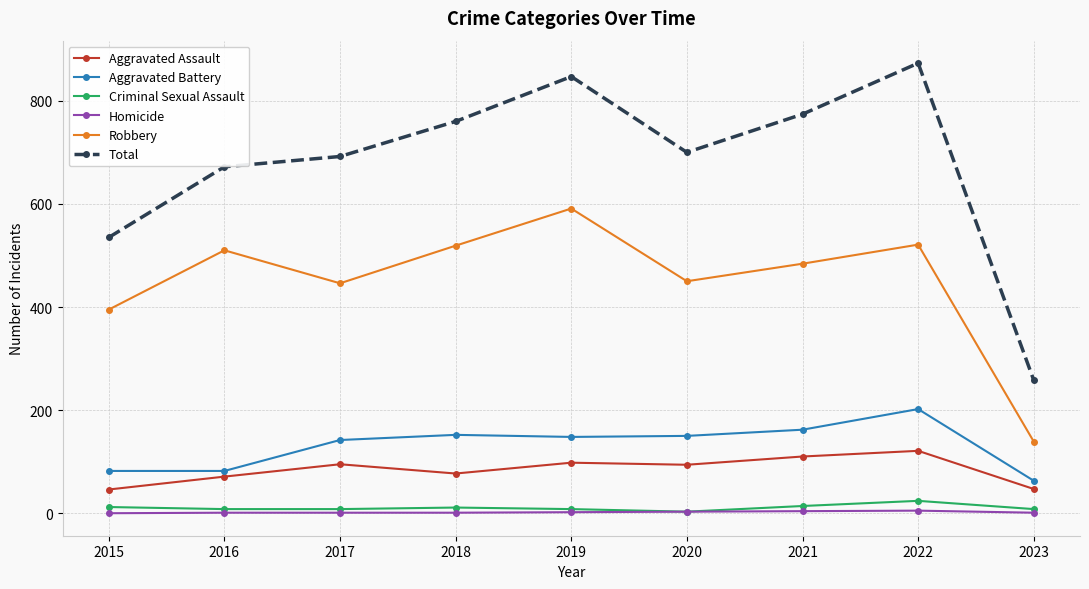

How many distinct data groups are displayed?

6